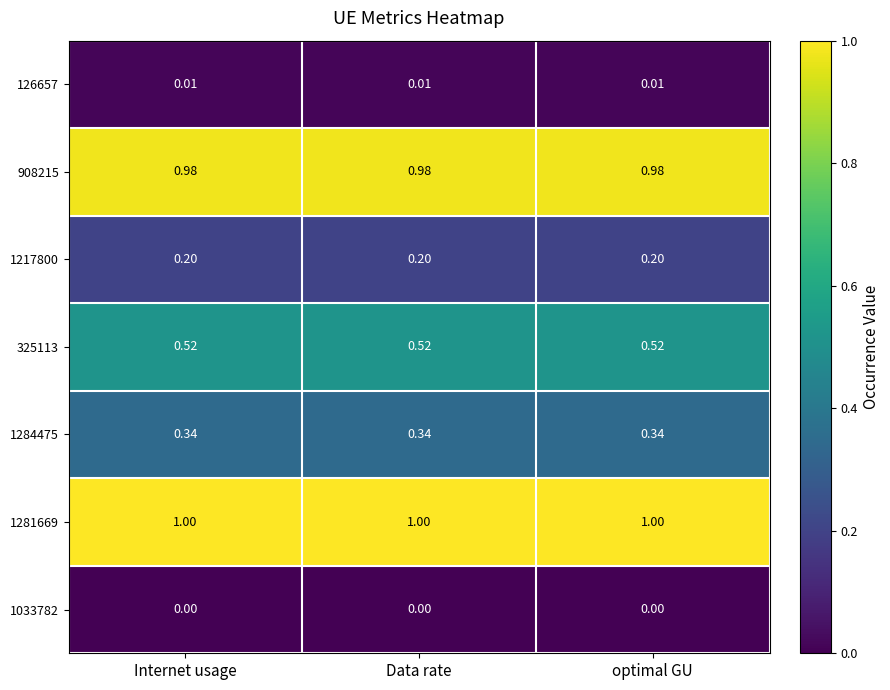

Is the value of 1284475 at Data rate greater than the value of 325113 at Data rate?

No